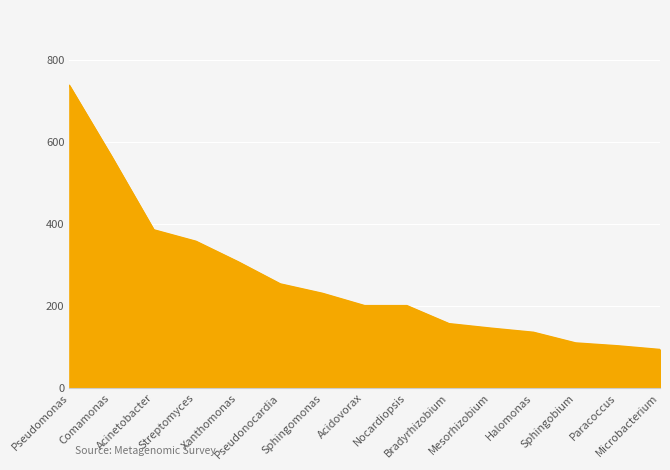

Does the chart display data point markers on the line(s)?

No